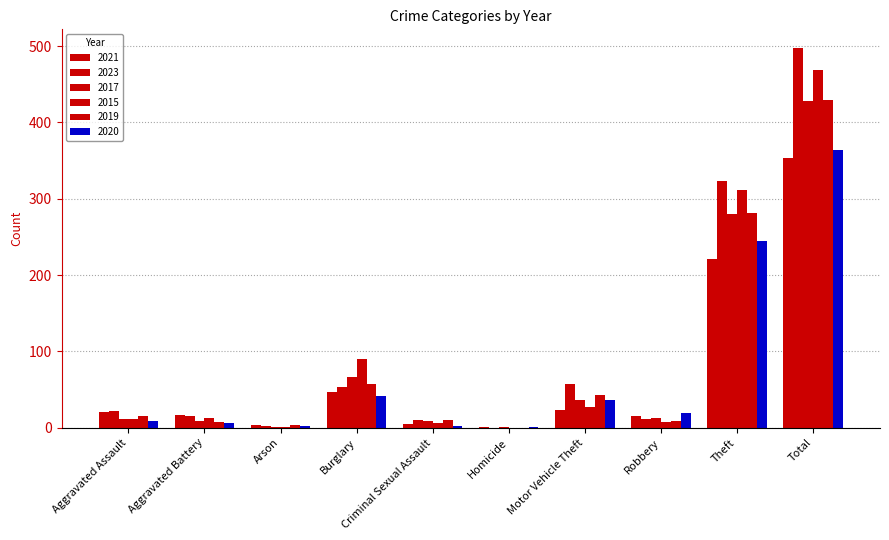

What position from the left is Aggravated Battery?

2